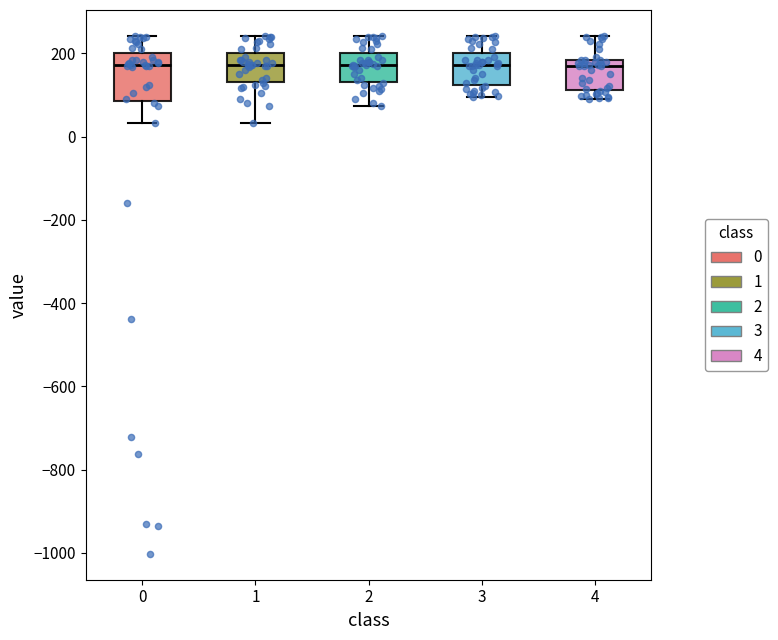

Which box is the tallest, from its lower edge to its upper edge?

0